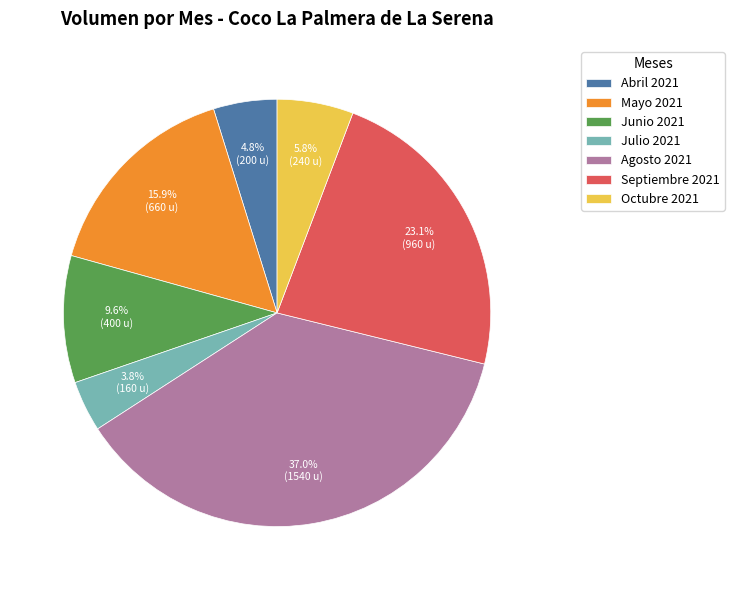

Does Septiembre 2021 account for over 50% of the chart?

No